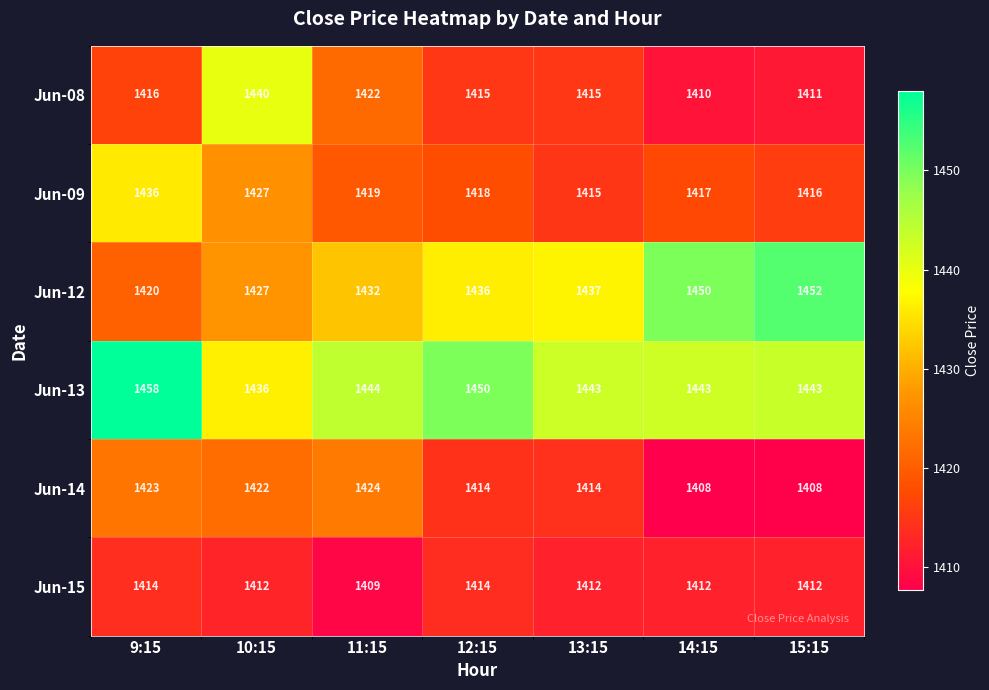

The value of Jun-14 at 13:15 is 1414. True or false?

True